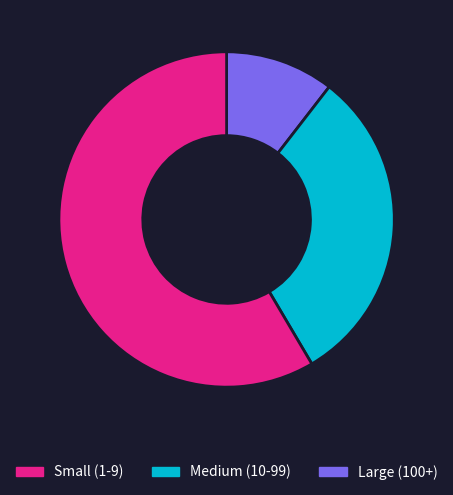

Count the number of slices in the pie.

3